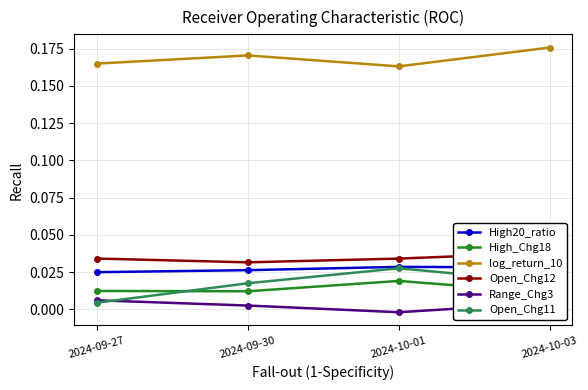

At how many categories does at least one series exceed 0?

4